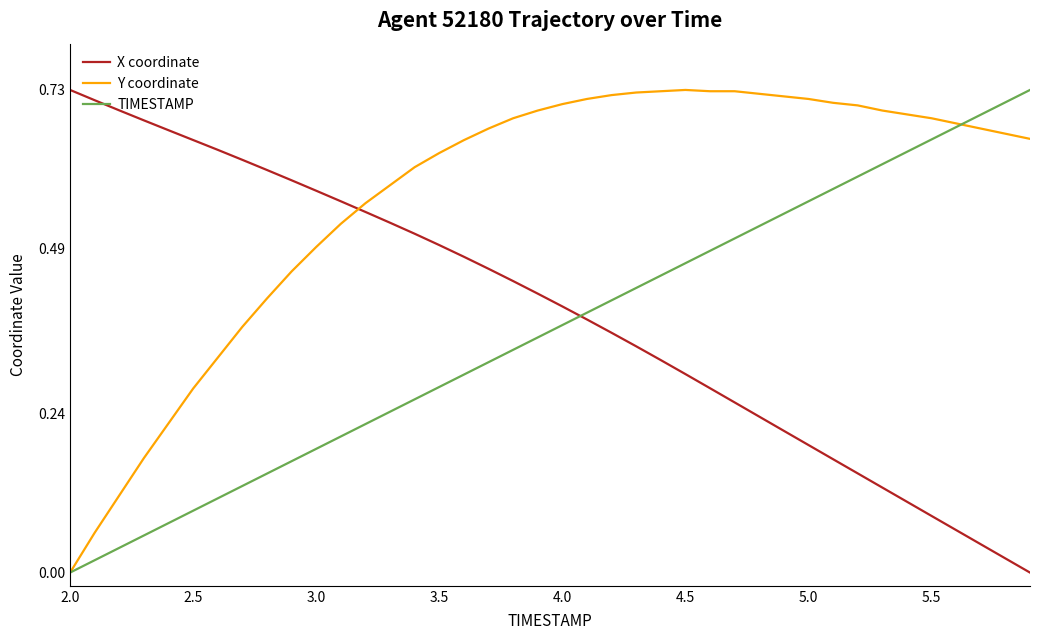

Which series has the largest total across all categories?

Y coordinate